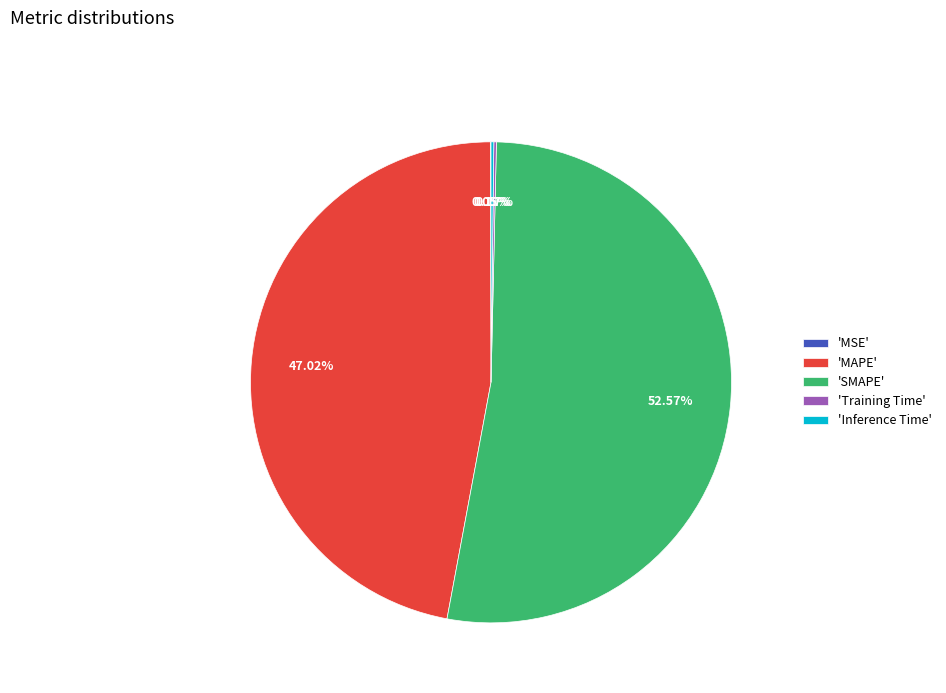

Which slice is the largest?

'SMAPE'